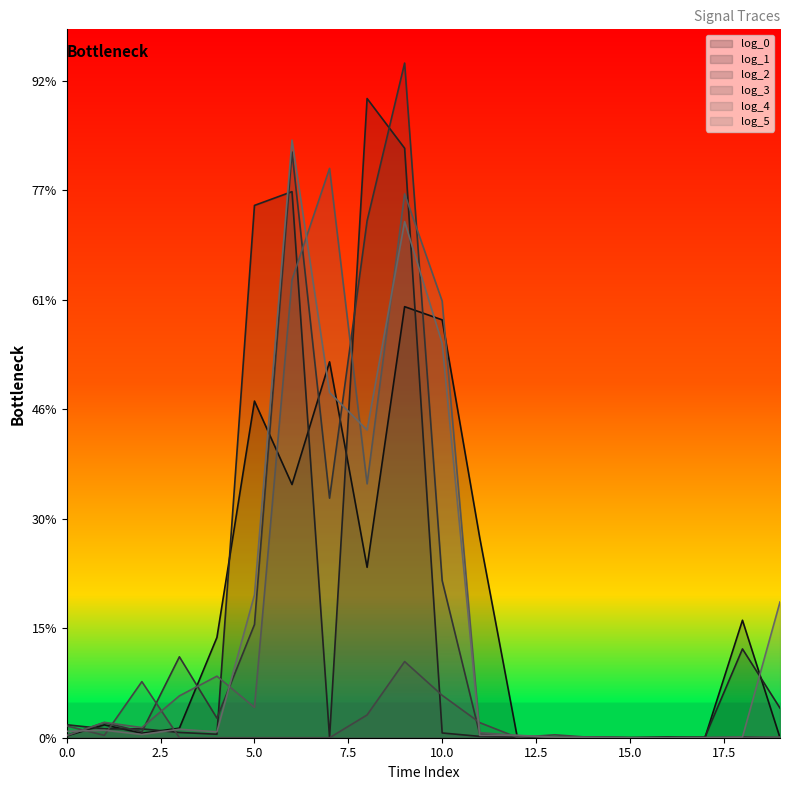

Where is log_0 nearest to the value 393575?

11